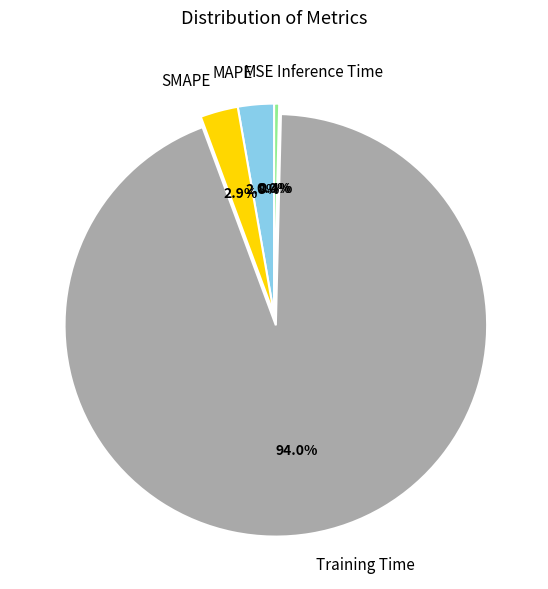

Which slice is the largest?

Training Time